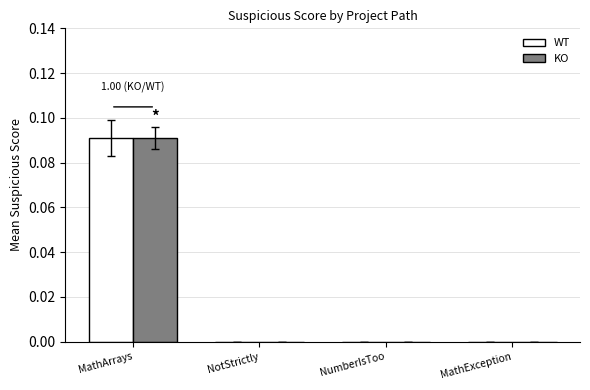

Is it true that WT equals 0.1 at NotStrictly?

False